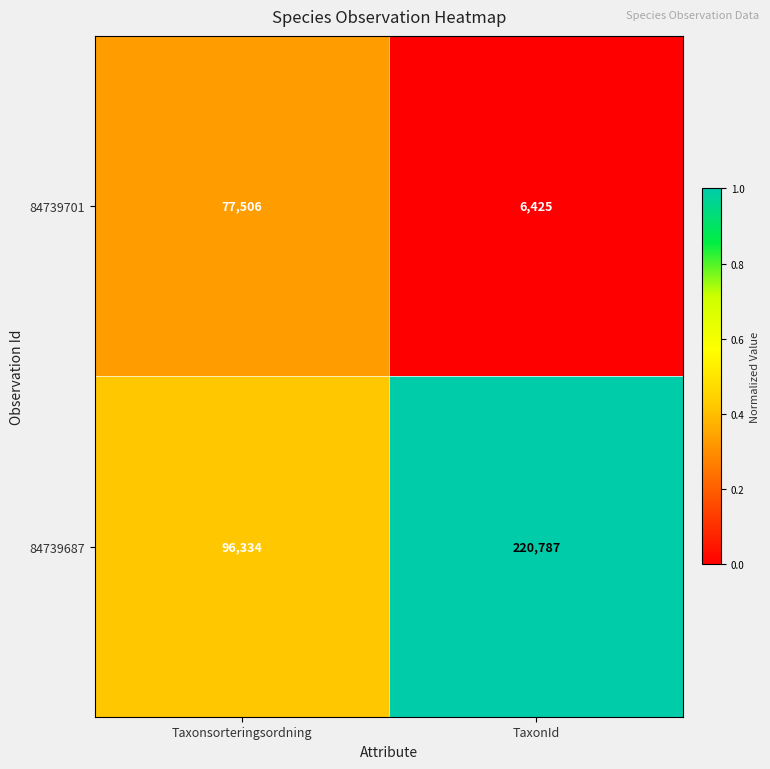

Count the number of categories in the chart.

2